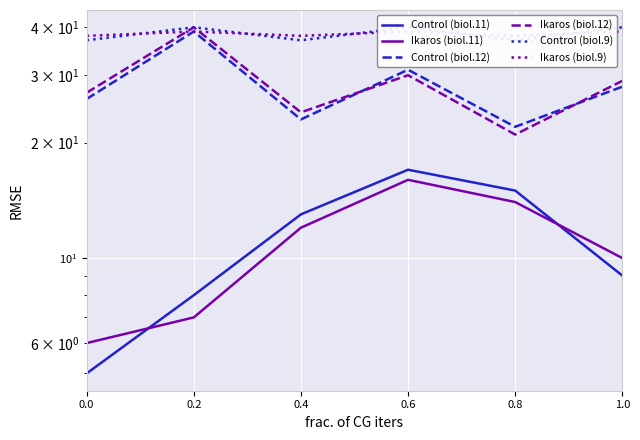

Where is Control (biol.12) nearest to the value 30?

0.6